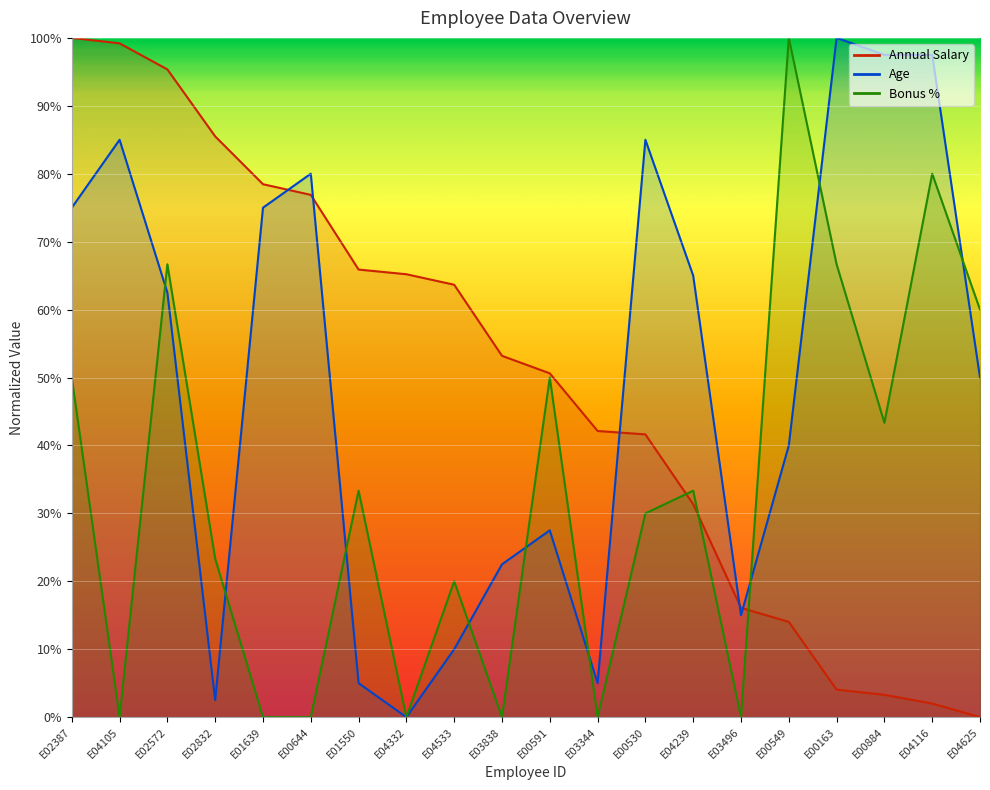

What is the spread (max minus min) of values at E03496?

0.2